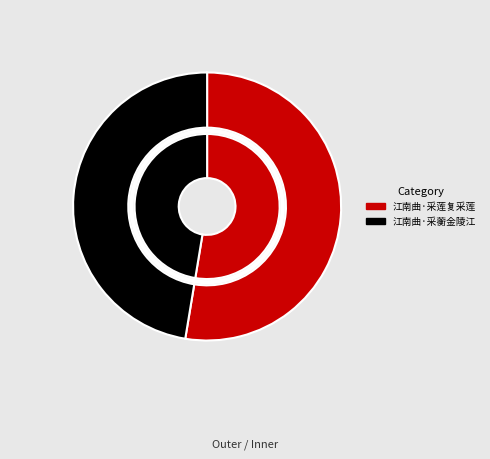

To the nearest percent, what is the difference between the largest and smallest slice percentages?

5%